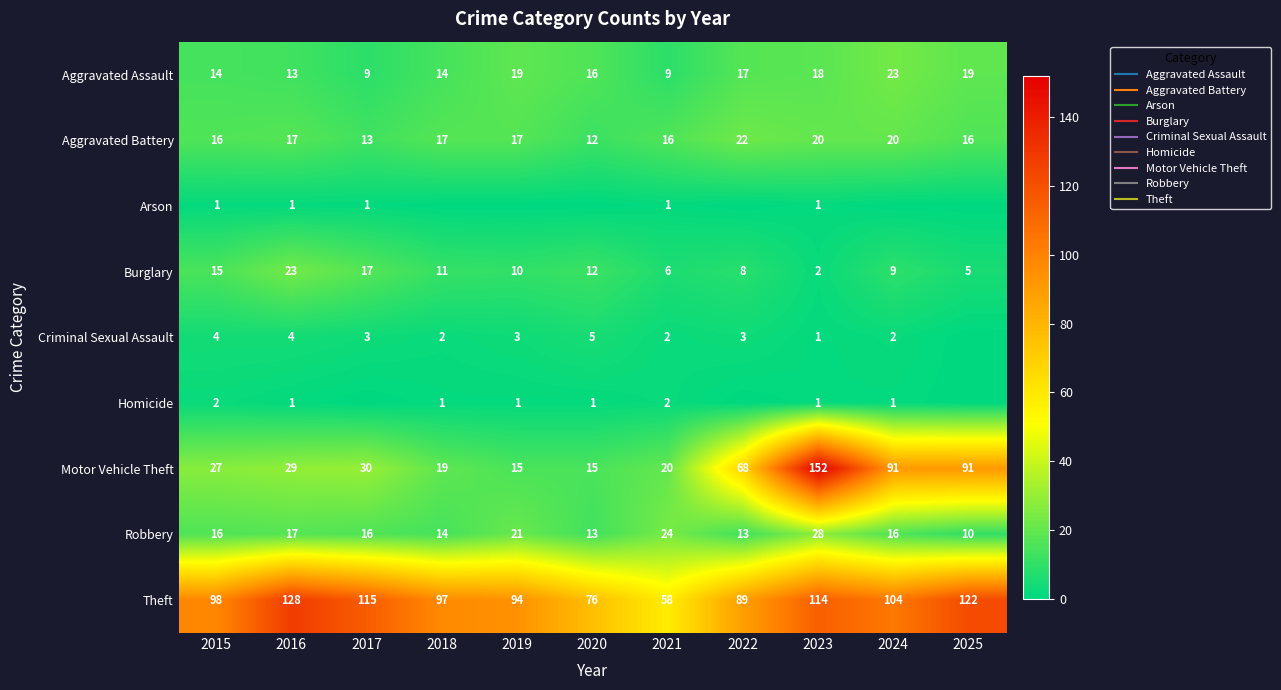

At which label does Motor Vehicle Theft reach its peak?

2023